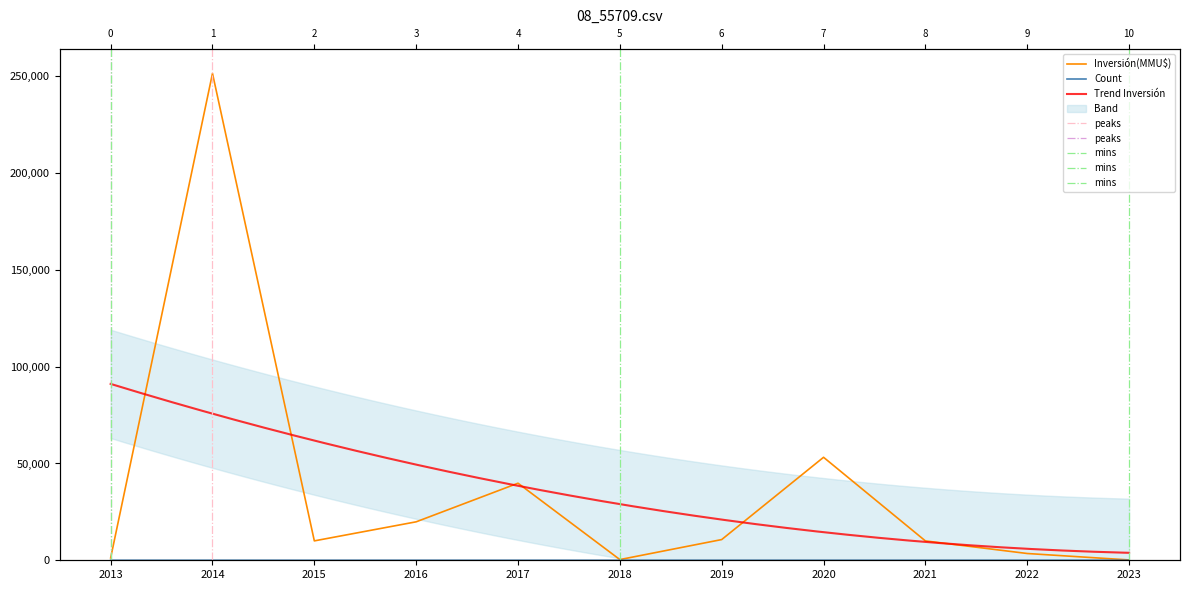

What is the approximate value of Inversión(MMU$) at 2020, to the nearest 10?

53200